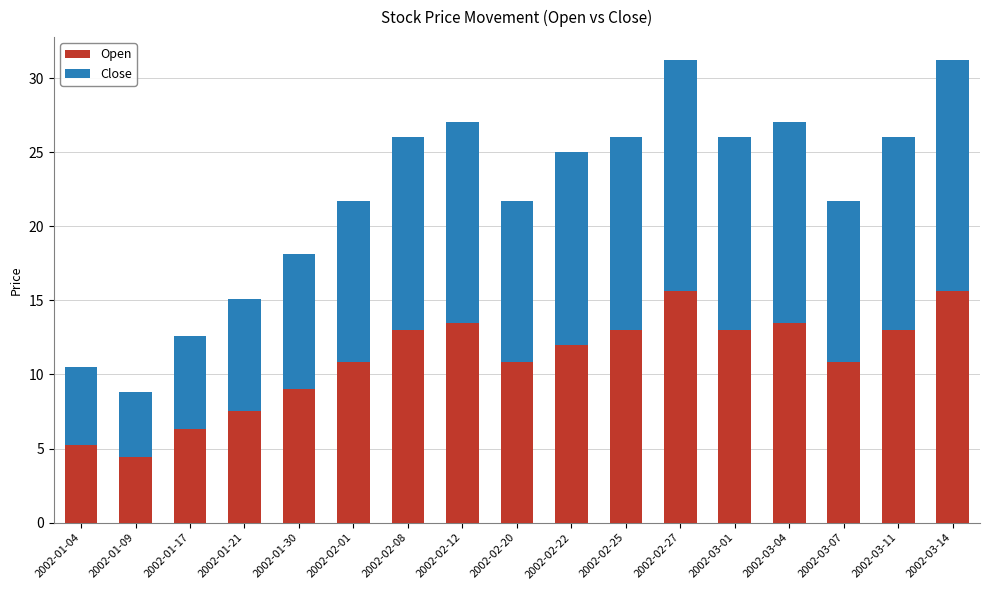

What are all the series names shown in the legend?

Open, Close